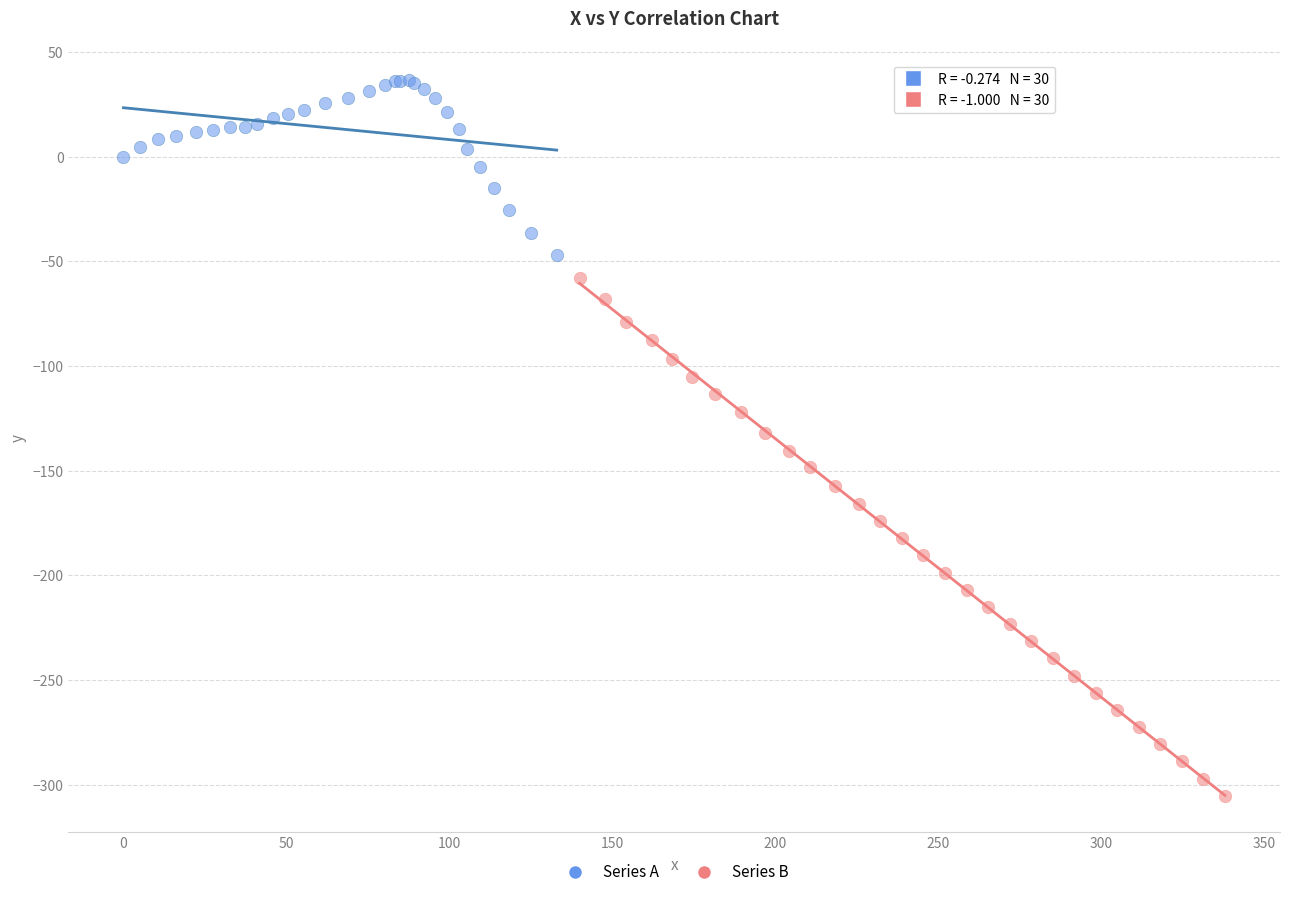

Which series reaches the minimum Y coordinate?

Series B